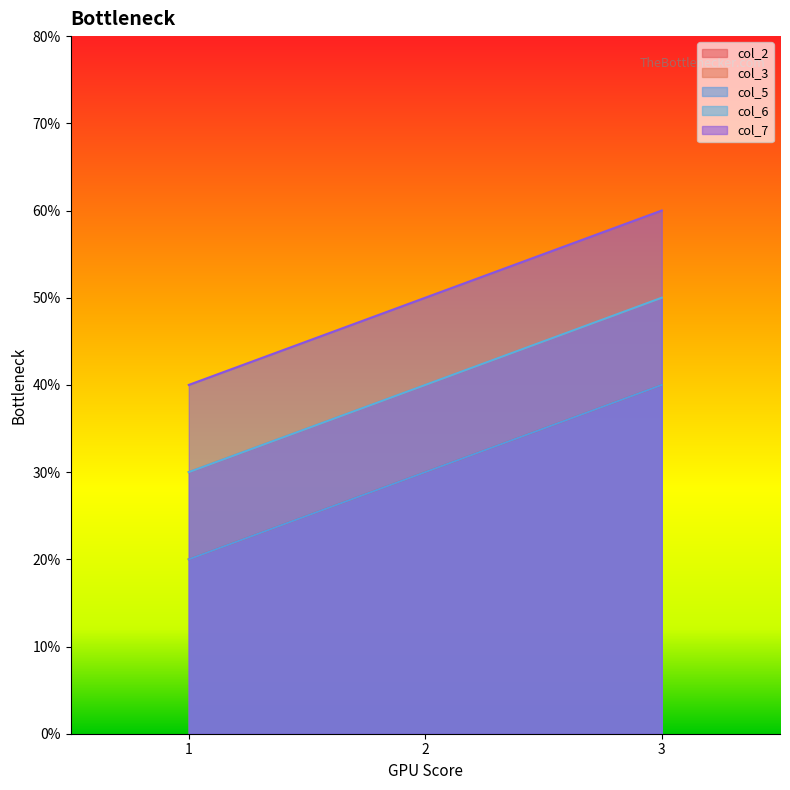

What are all the series names shown in the legend?

col_2, col_3, col_5, col_6, col_7